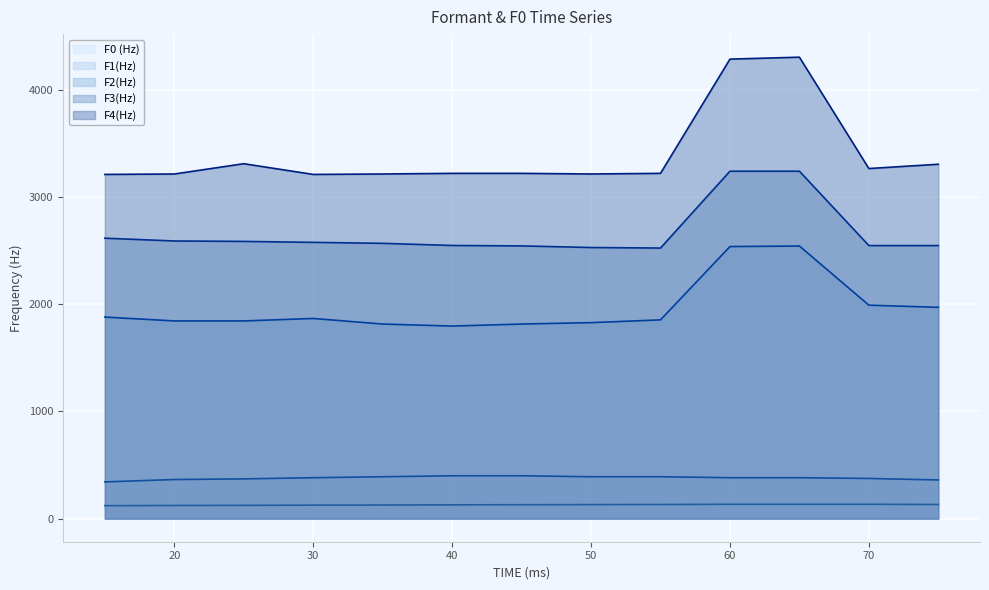

True or false: F4(Hz) and F3(Hz) intersect in this chart.

False